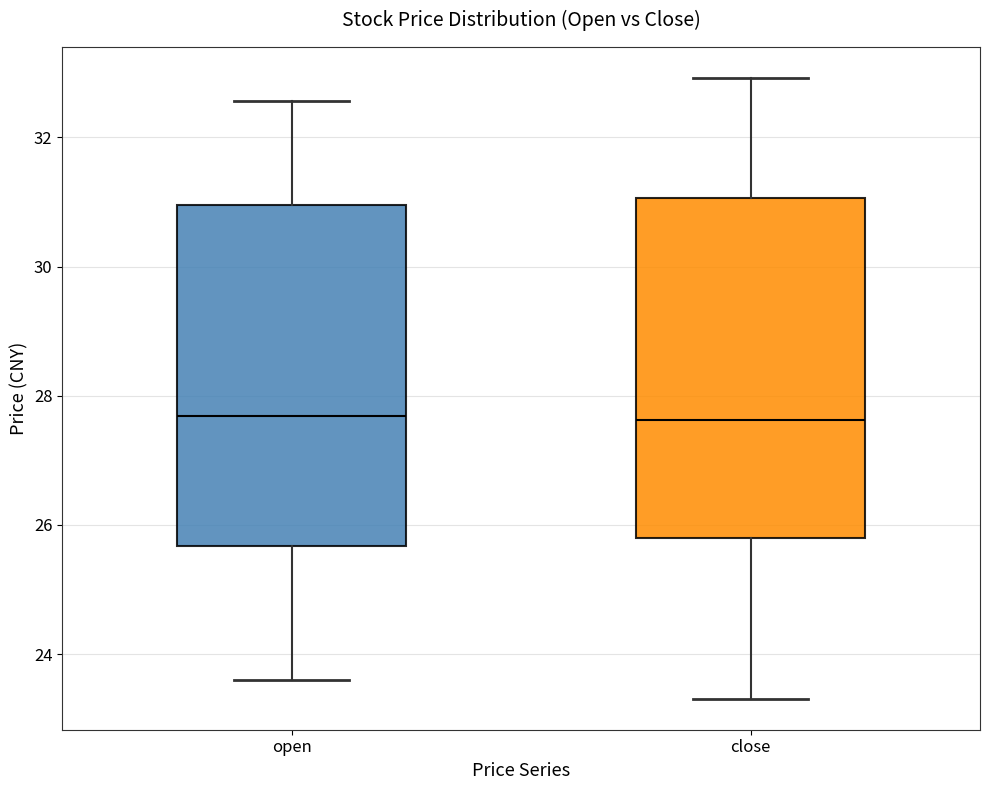

Reading left to right, transcribe this box plot: for each box, give where its median line is, the range the box spans, and where its two whiskers end, as read against the y-axis. The values are not printed on the chart, so give them approximately, as read against the axis.

open: median 27.6, box 25.6 to 31.0, whiskers 23.6 to 32.6
close: median 27.6, box 25.8 to 31.0, whiskers 23.4 to 33.0